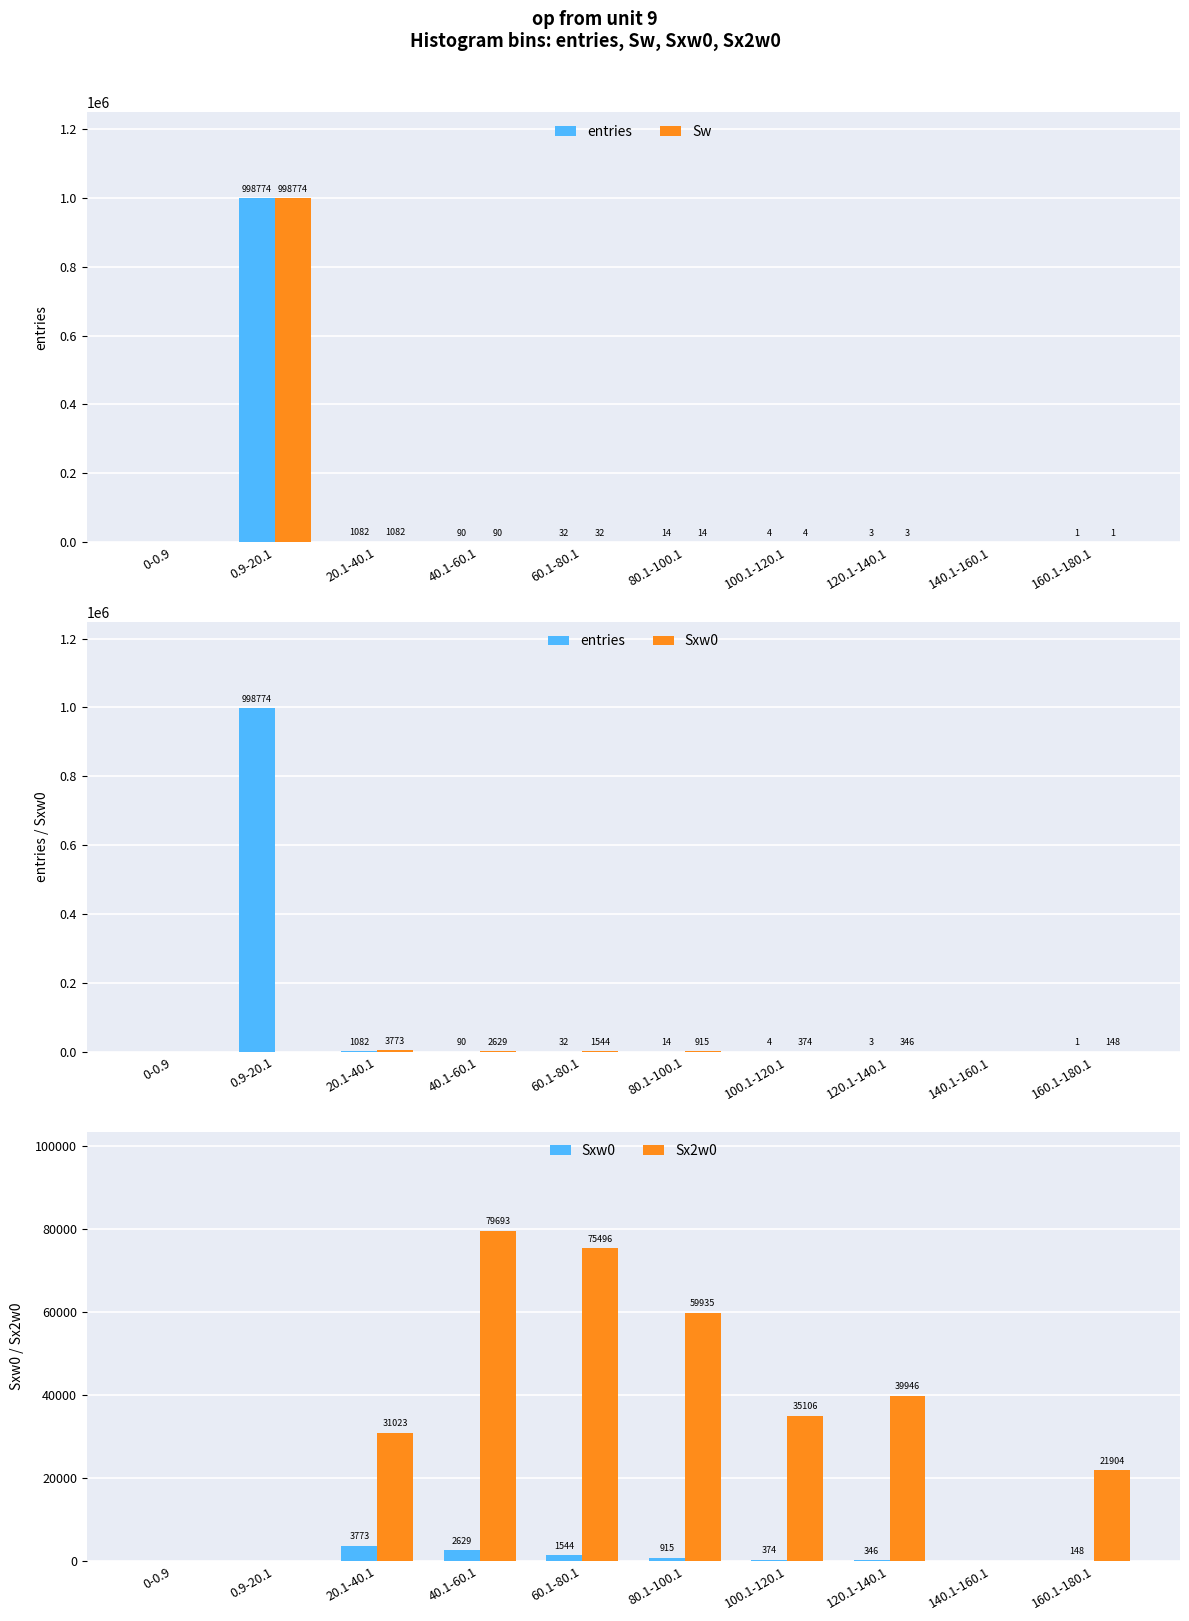

Reading right to left, transcribe all the data shown in this chart.

entries: 1	0	3	4	14	32	90	1082	998774	0
Sw: 1	0	3	4	14	32	90	1082	998774	0
Sxw0: 148	0	346	374	915	1544	2629	3773	0	0
Sx2w0: 21904	0	39946	35106	59935	75496	79693	31023	0	0